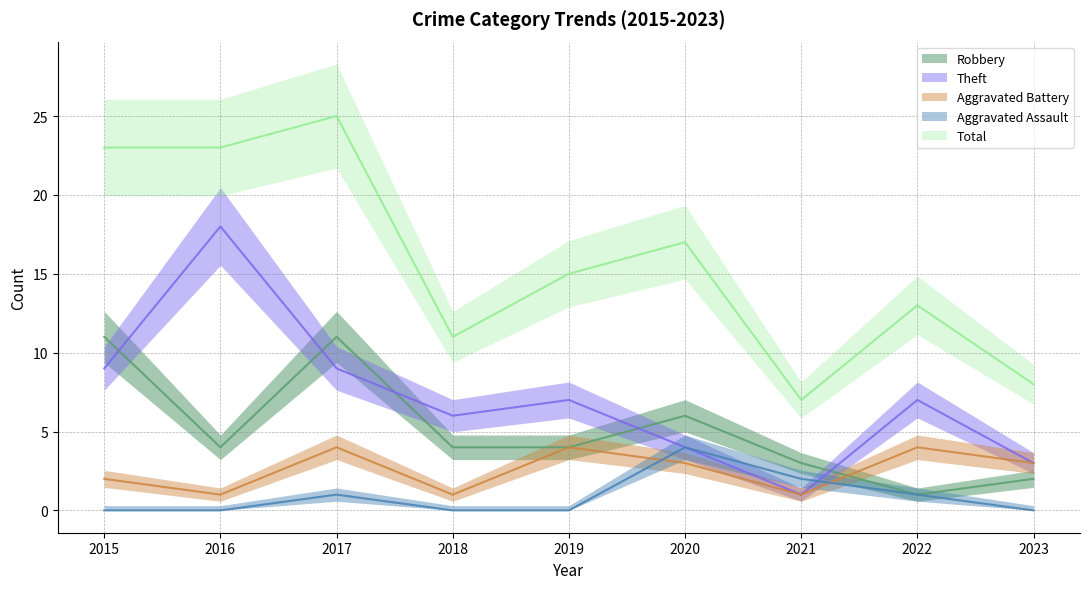

What is the difference between the maximum and minimum values in the Total series?

18